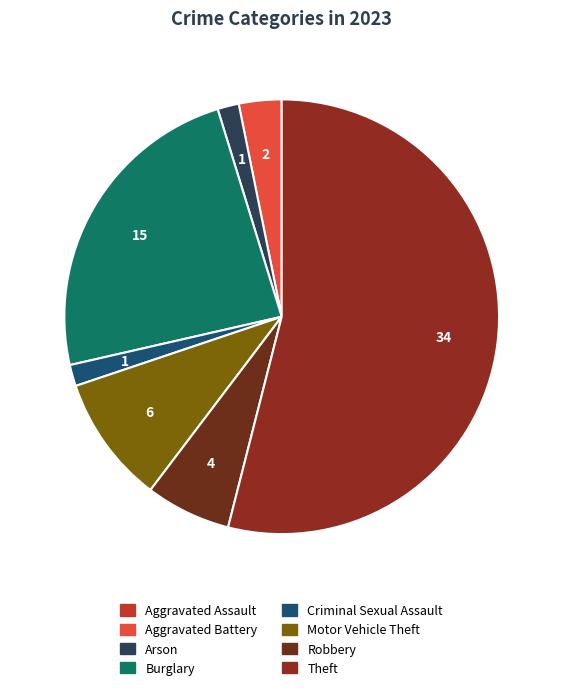

Which category has the smallest portion of the pie?

Aggravated Assault